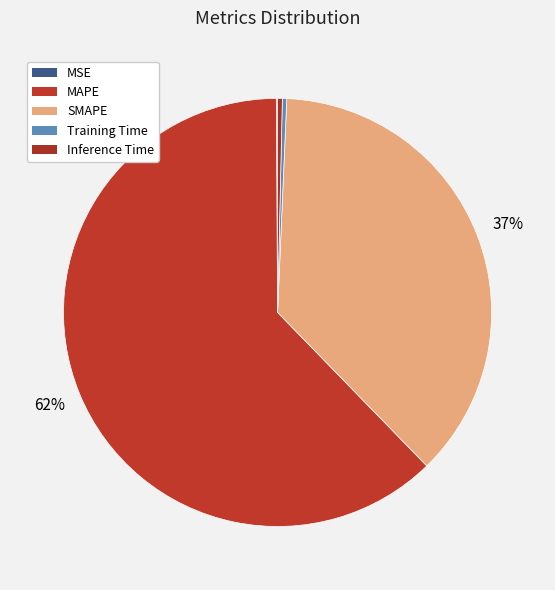

Count the number of slices in the pie.

5